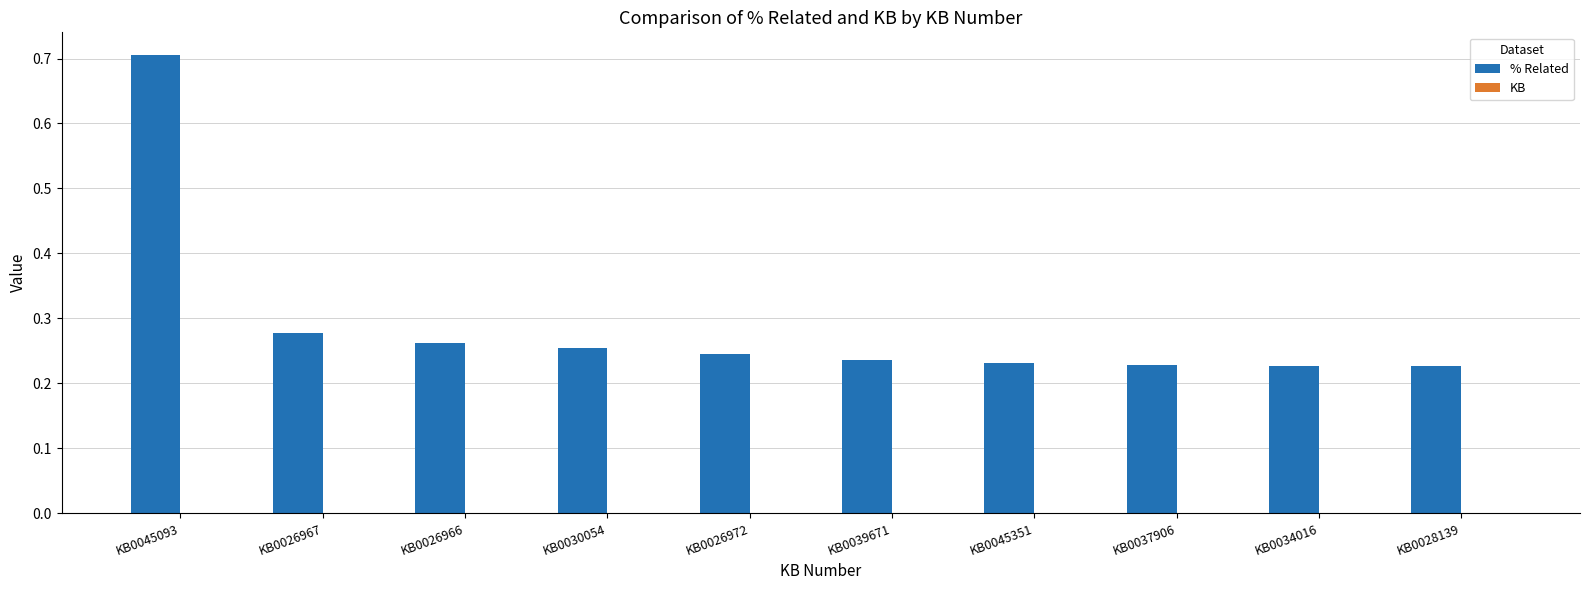

What is the maximum value shown in the chart?

0.7